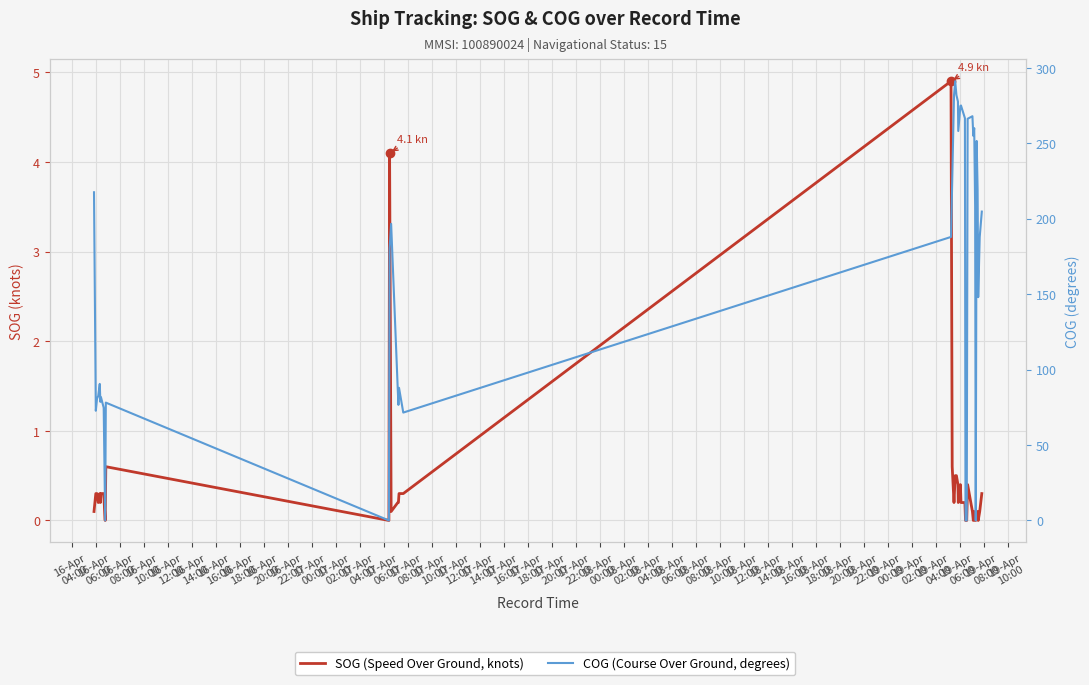

True or false: SOG (Speed Over Ground, knots) and COG (Course Over Ground, degrees) intersect in this chart.

False